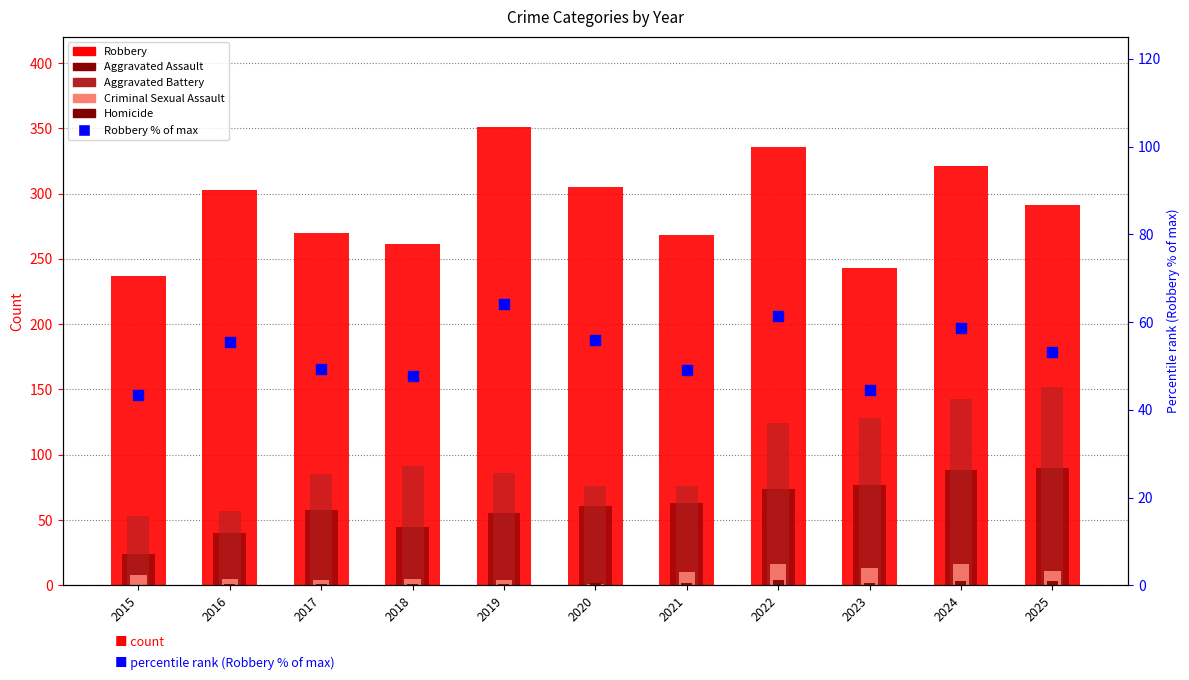

Which series has the largest total across all categories?

Robbery